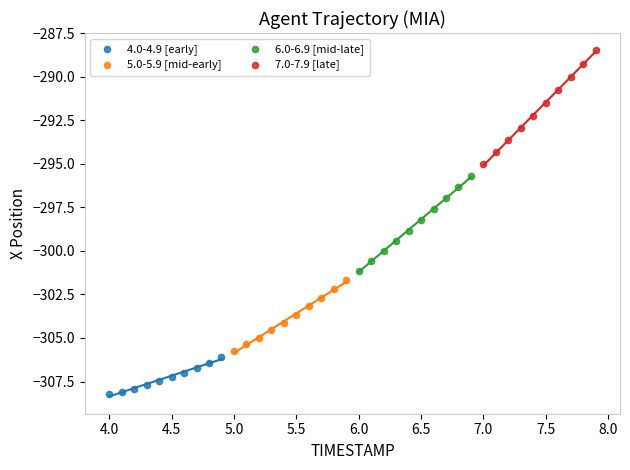

Which series contains the lowest Y value?

4.0-4.9 [early]